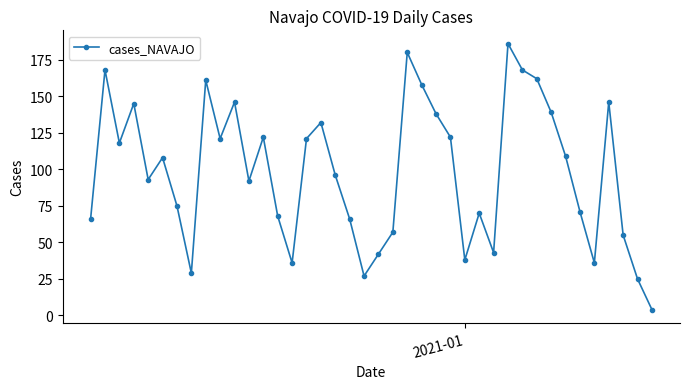

How many interior local peaks (higher than both neighbors) does the data have?

11